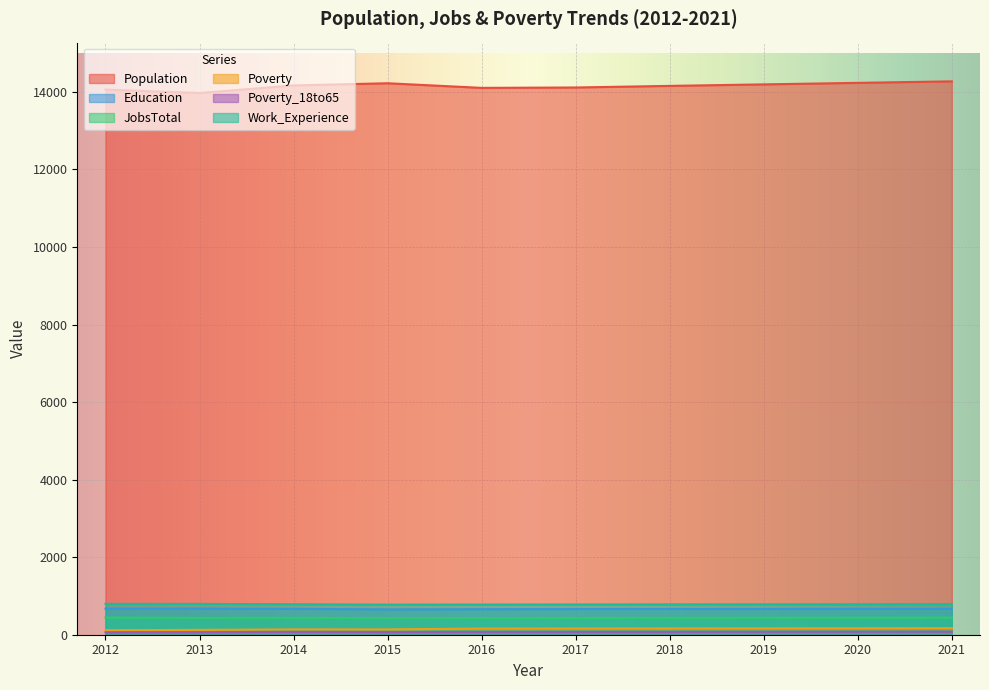

Which category has the lowest value in the Work_Experience series?

2015